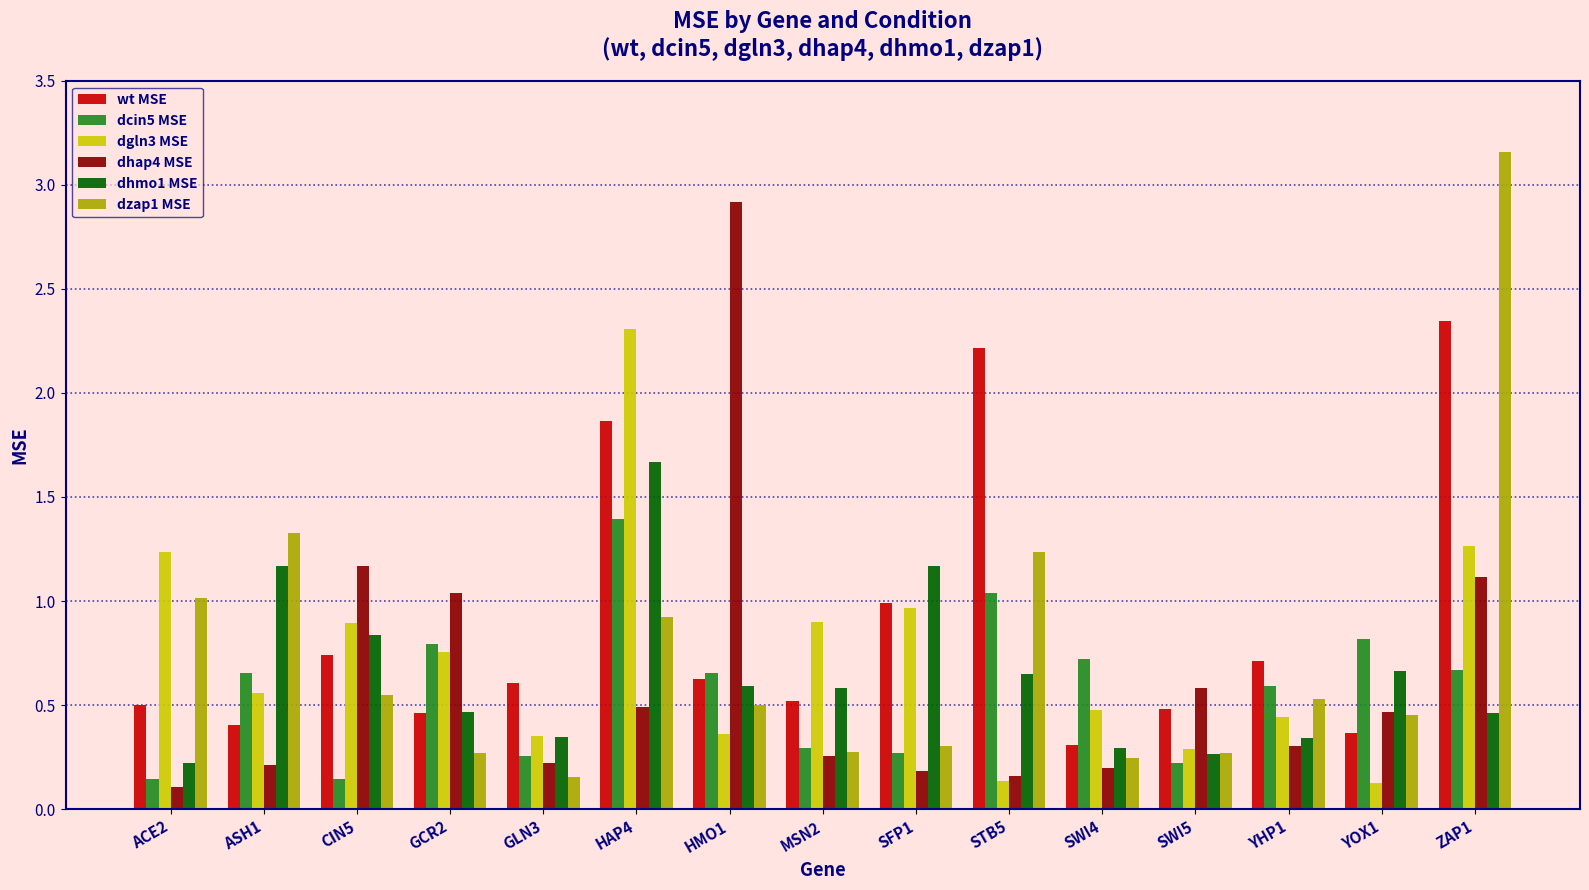

At how many categories does at least one series exceed 0?

15